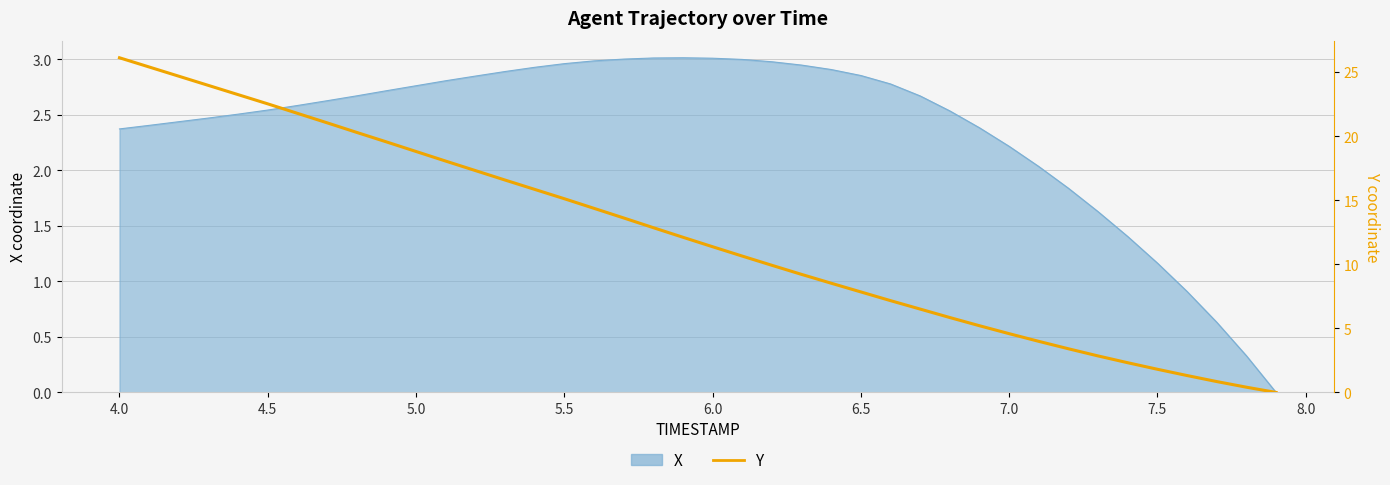

Is it true that the value at 6.5 is 7.8?

True